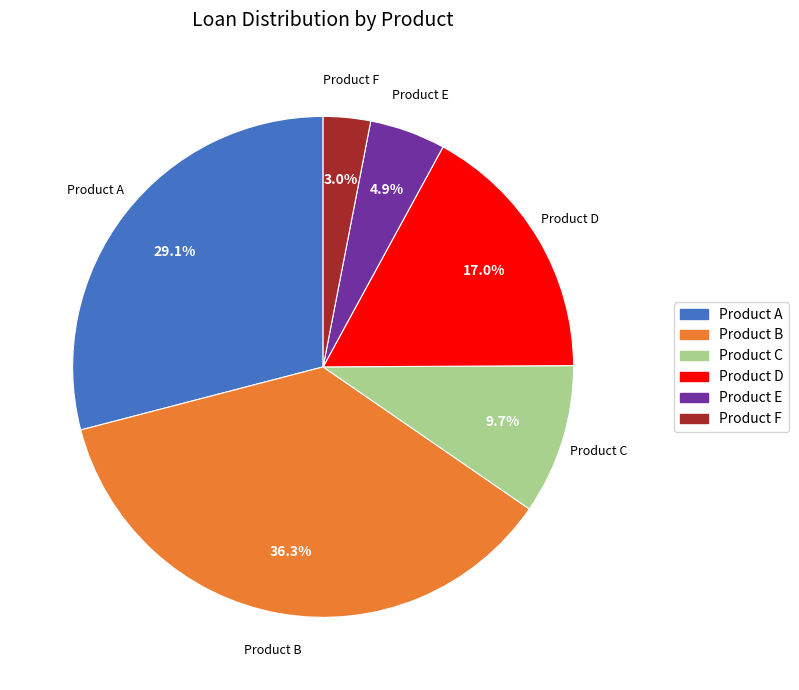

Does Product E account for over 50% of the chart?

No